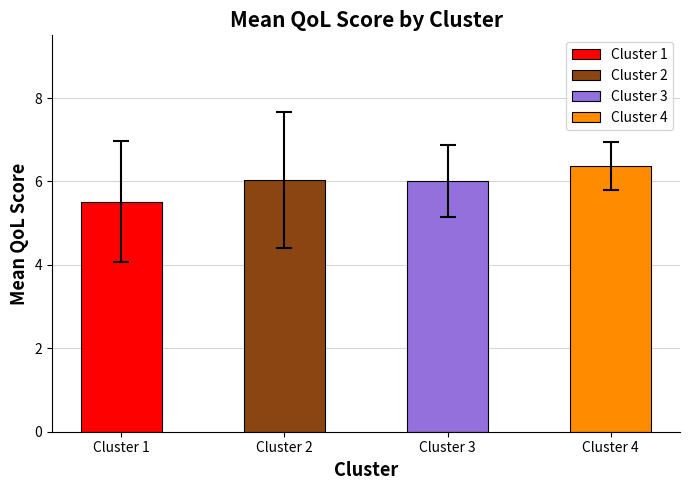

What is the difference between the maximum and minimum values in the mean_qol_1 series?

0.8